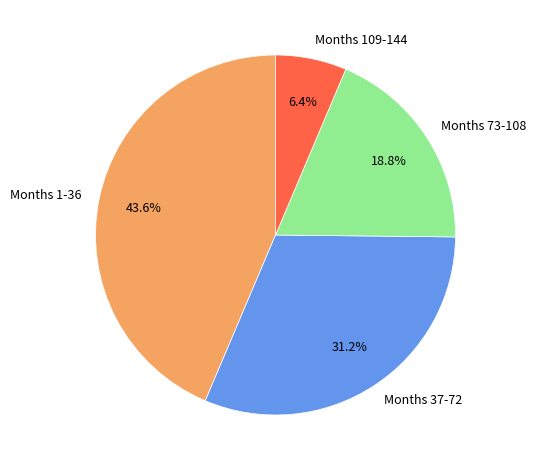

To the nearest percent, what is the average slice percentage?

25%